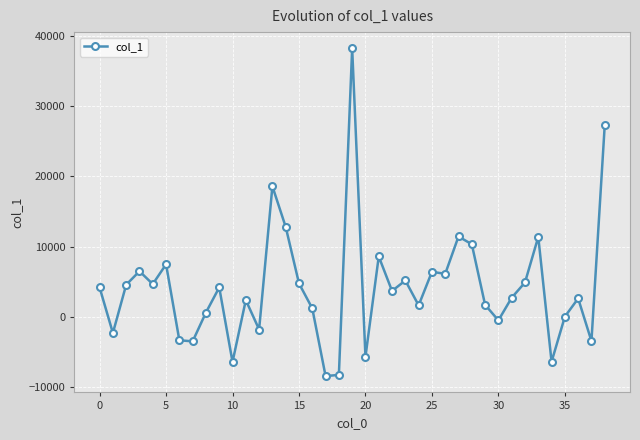

What is the maximum value shown in the chart?

38196.4